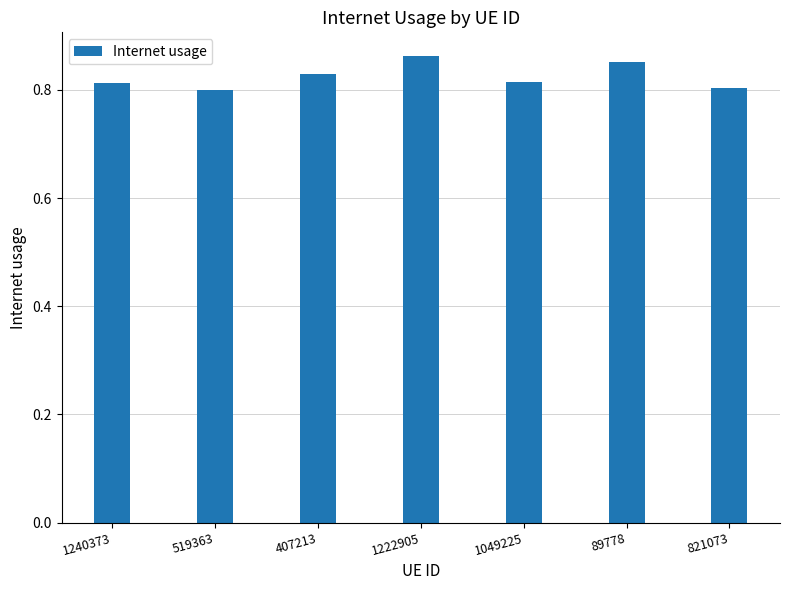

The value at 821073 is 0.2. True or false?

False